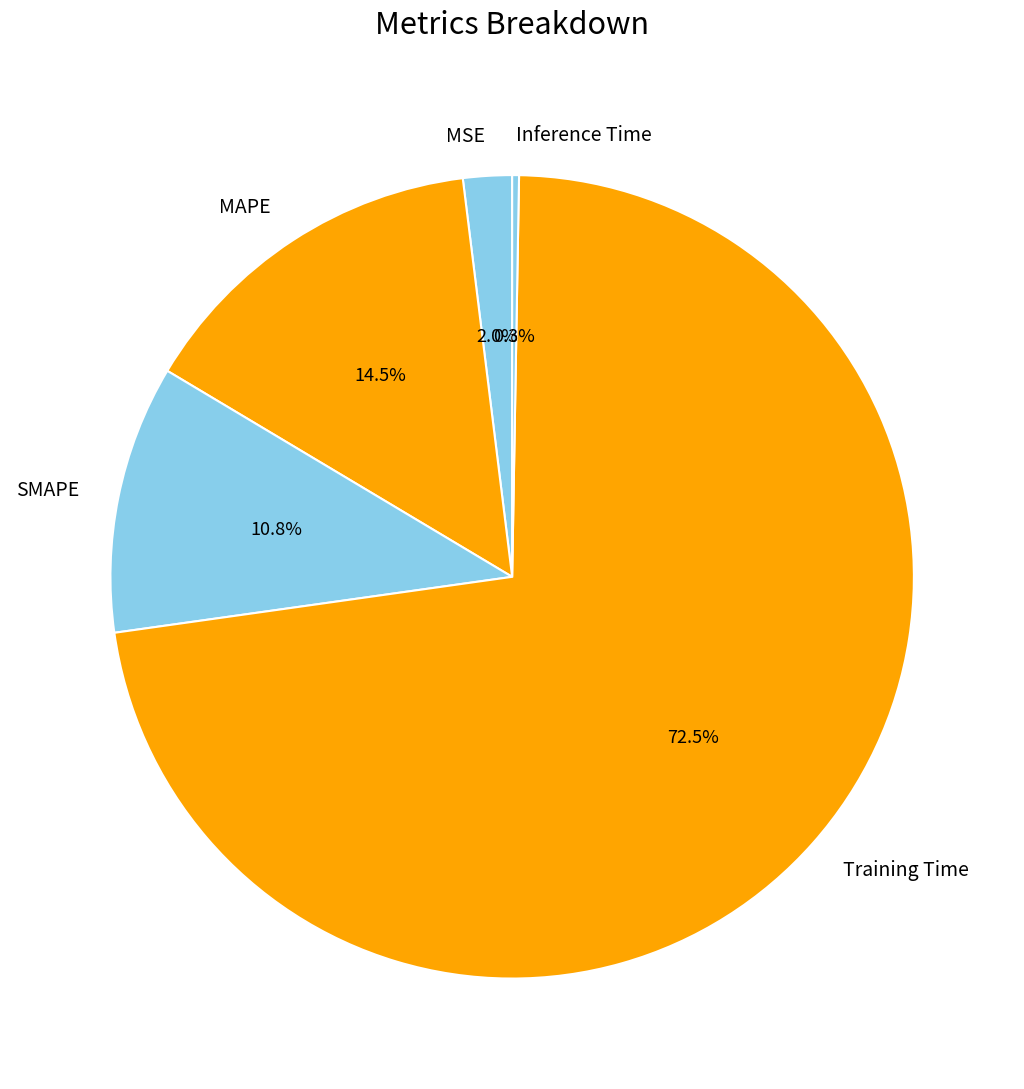

What percentage is NOT represented by MSE?

98.0%